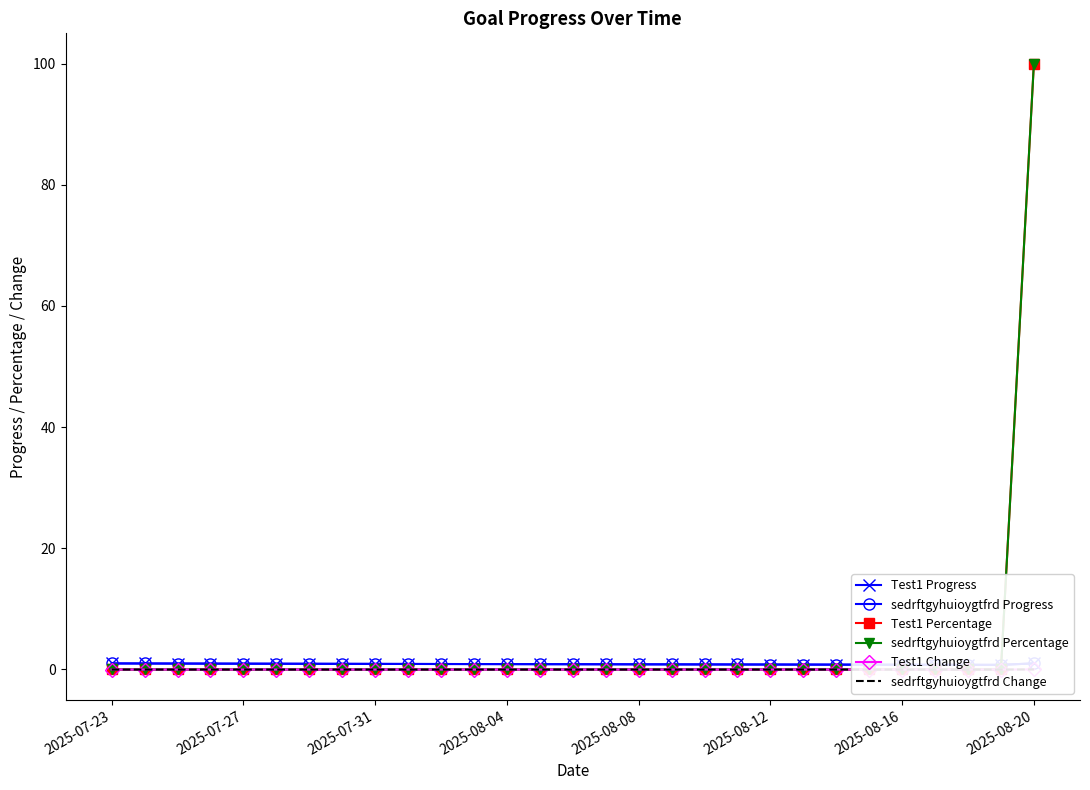

Is the value of Test1 Progress at 17 greater than the value of sedrftgyhuioygtfrd Change at 16?

Yes